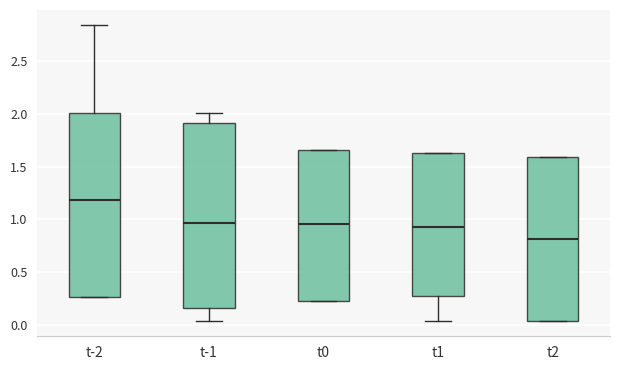

Reading left to right, read every box against the y-axis: the position of its median line, the range the box covers, and the ends of its whiskers. The values are not printed on the chart, so give them approximately, as read against the axis.

t-2: median 1.20, box 0.25 to 2.00, whiskers 0.25 to 2.85
t-1: median 0.95, box 0.15 to 1.90, whiskers 0.05 to 2.00
t0: median 0.95, box 0.20 to 1.65, whiskers 0.20 to 1.65
t1: median 0.95, box 0.30 to 1.65, whiskers 0.05 to 1.65
t2: median 0.80, box 0.05 to 1.60, whiskers 0.05 to 1.60